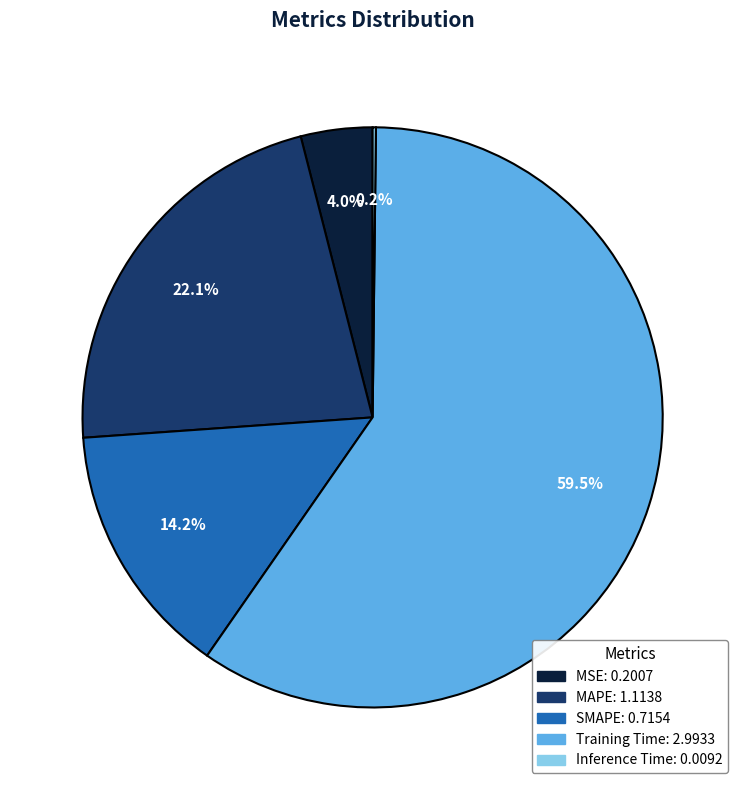

How much of the chart is everything except MSE?

96.0%